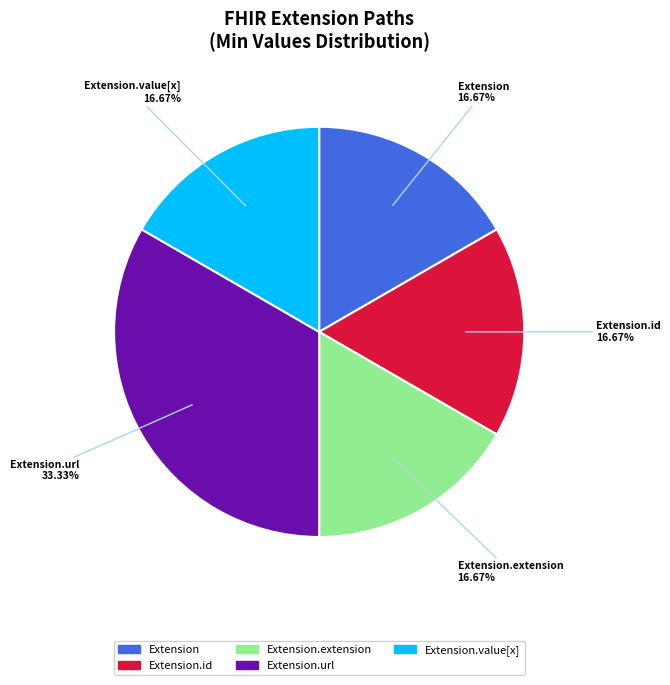

Does any single category account for the majority?

No